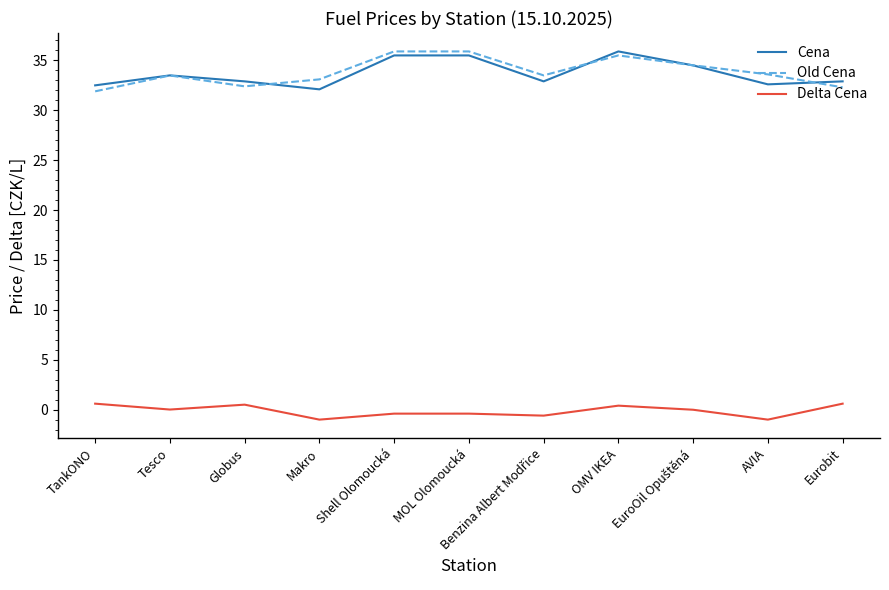

Between TankONO and OMV IKEA, which series saw the biggest shift?

Old Cena